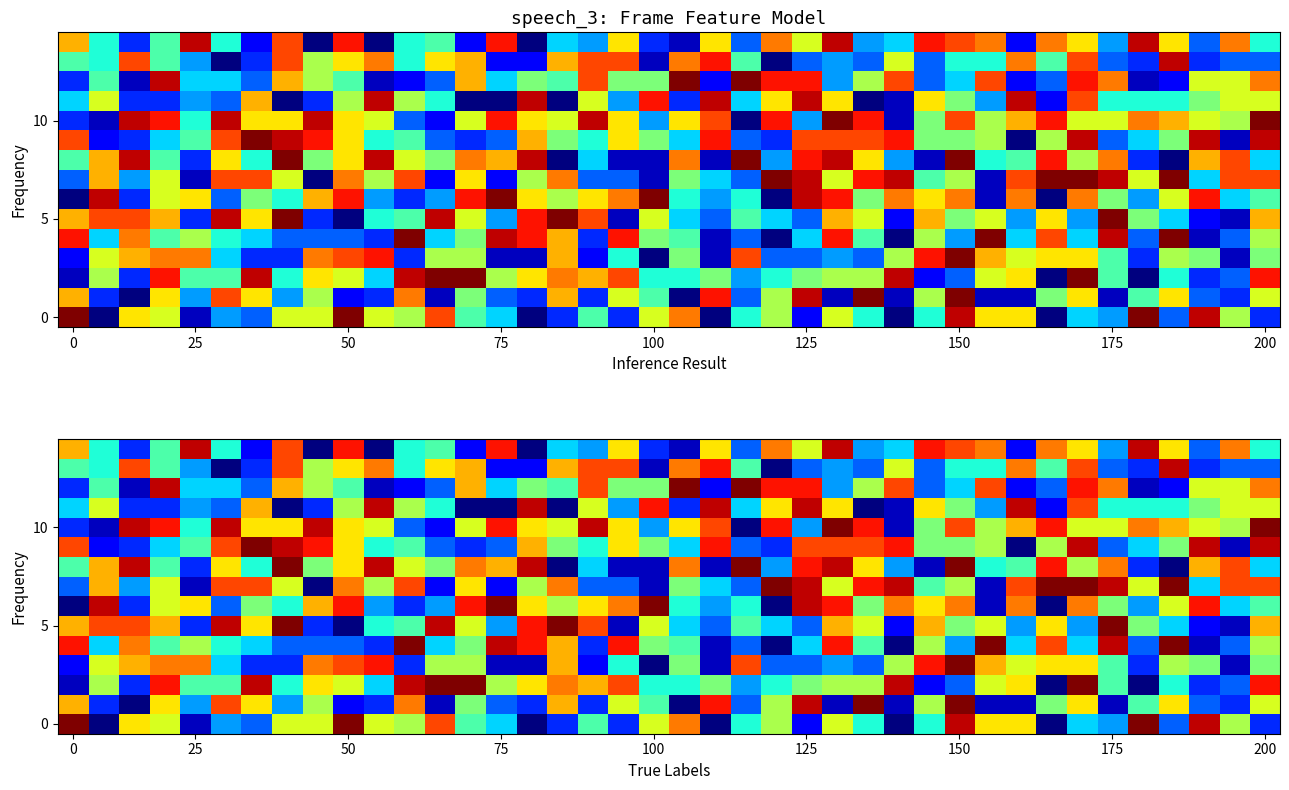

What is the difference between the highest and lowest values at 22?

18